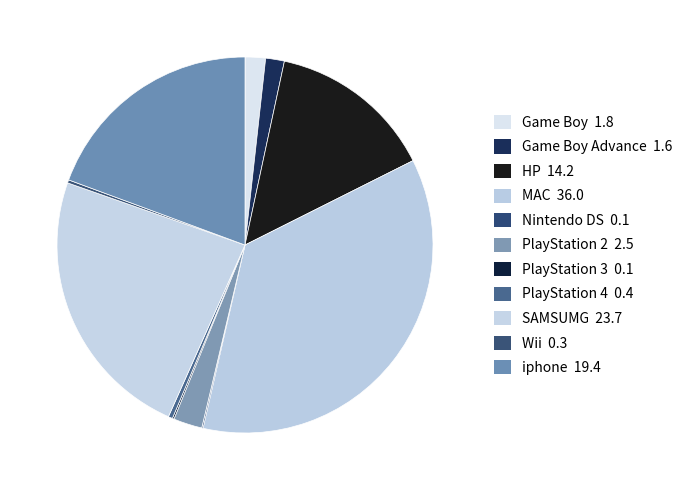

Does any single category account for the majority?

No